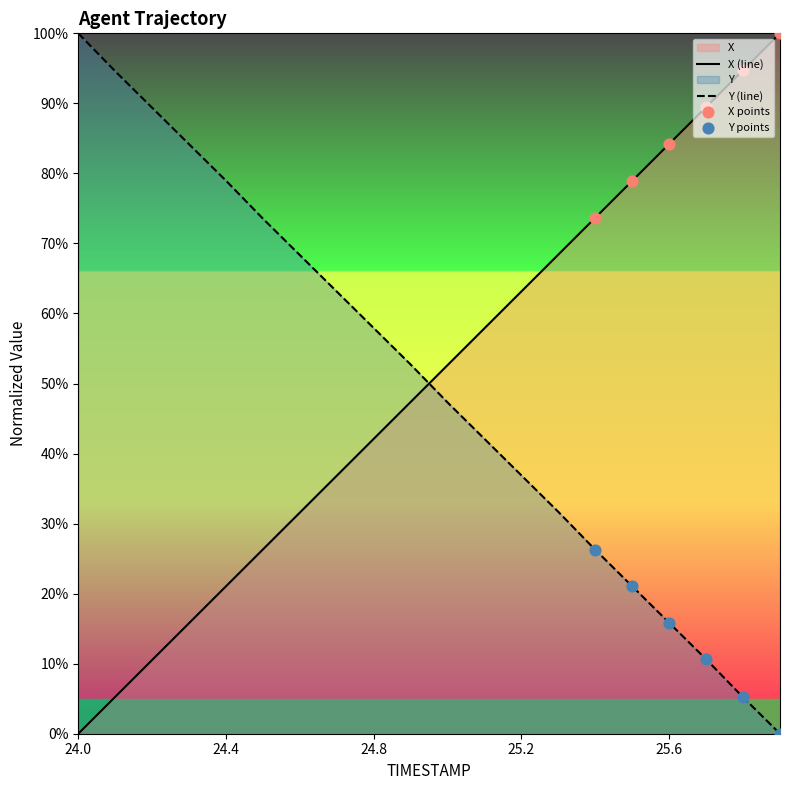

At which category is the sum across all series the highest?

25.7